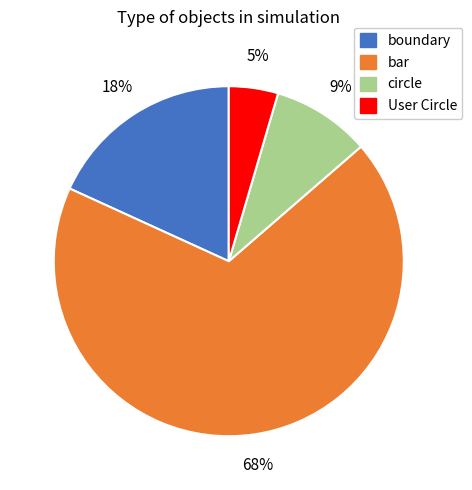

Combined, do bar and User Circle account for over 50%?

Yes